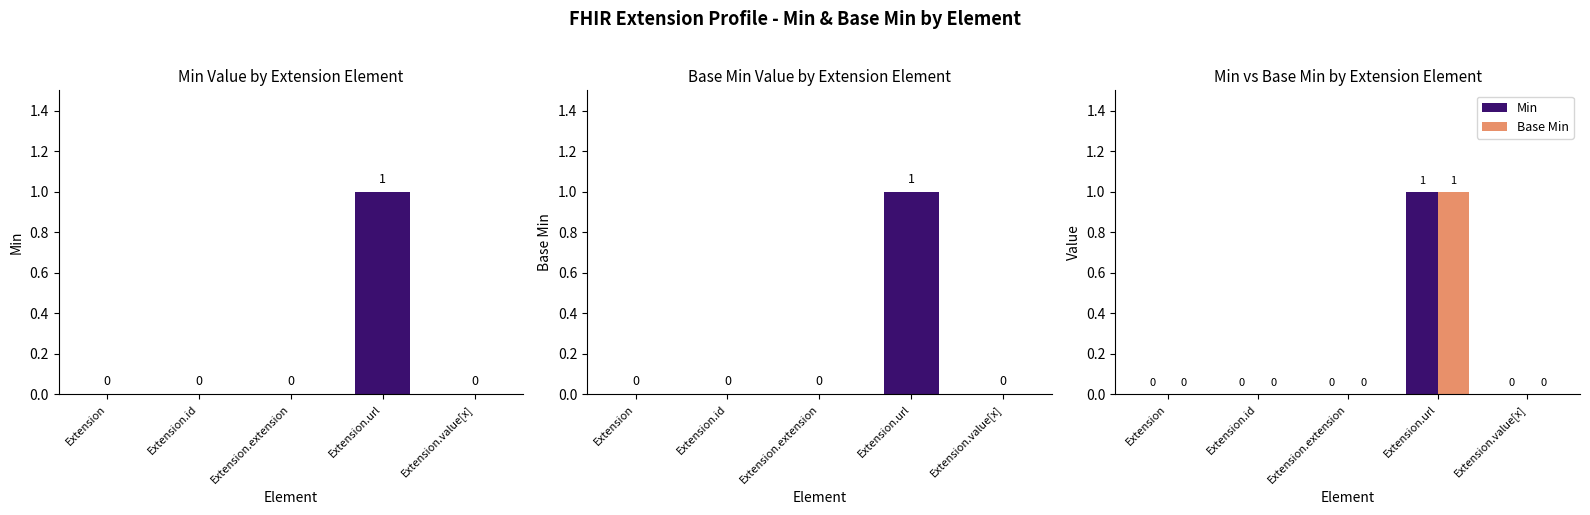

Reading left to right, transcribe all the data shown in this chart.

Min: 0	0	0	1	0
Base Min: 0	0	0	1	0